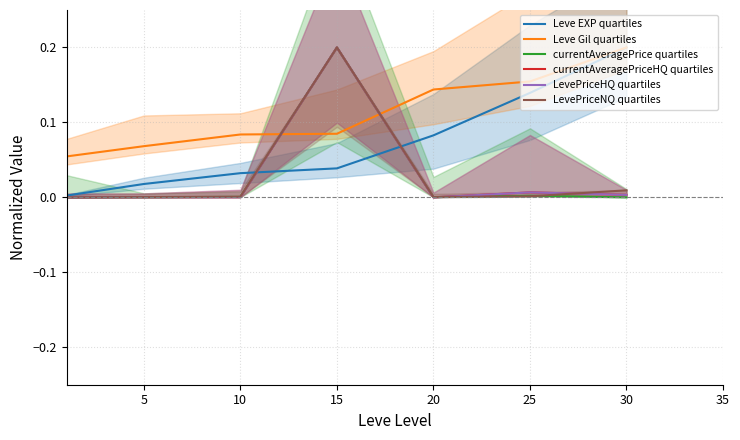

At which category is the sum across all series the highest?

15